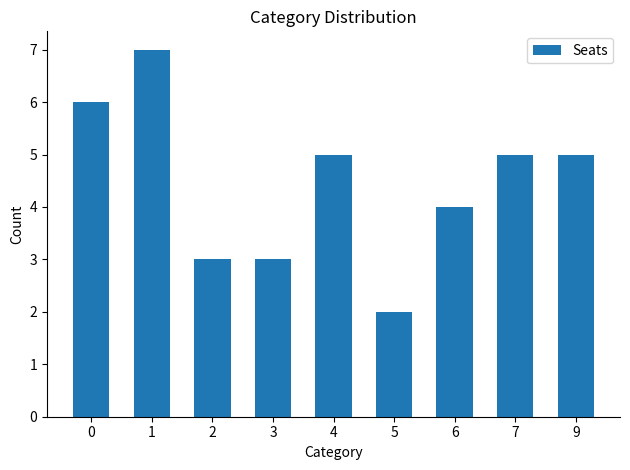

What is the difference between the maximum and minimum values?

5